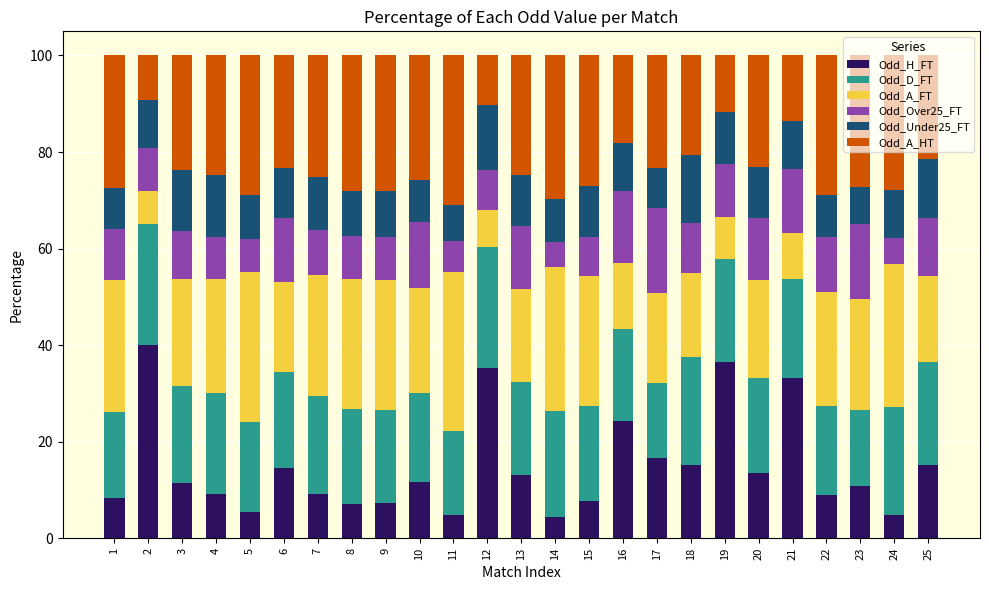

What are all the series names shown in the legend?

Odd_H_FT, Odd_D_FT, Odd_A_FT, Odd_Over25_FT, Odd_Under25_FT, Odd_A_HT